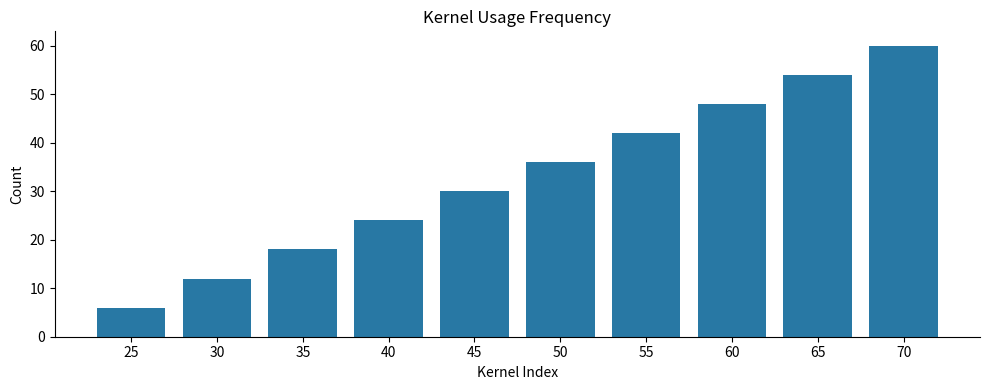

Does the chart contain stacked bars?

No